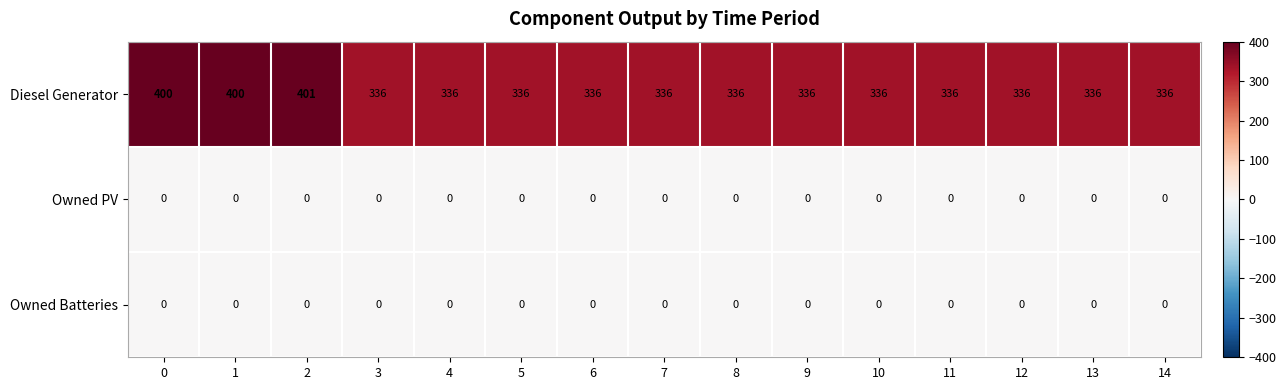

Is it true that Owned Batteries equals 0 at 9?

True